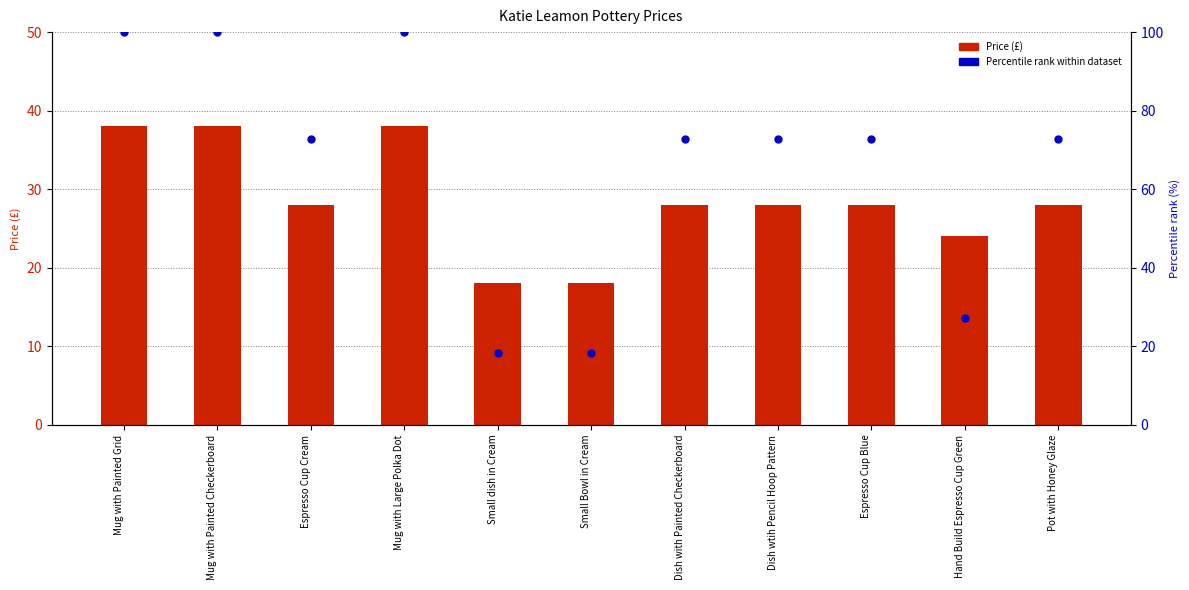

Which series contains the lowest Y value?

Price (£)